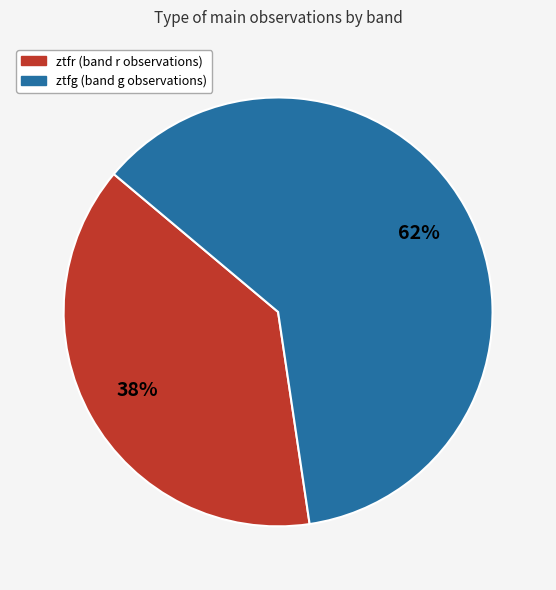

To the nearest percent, what percentage of the pie is ztfr?

38%